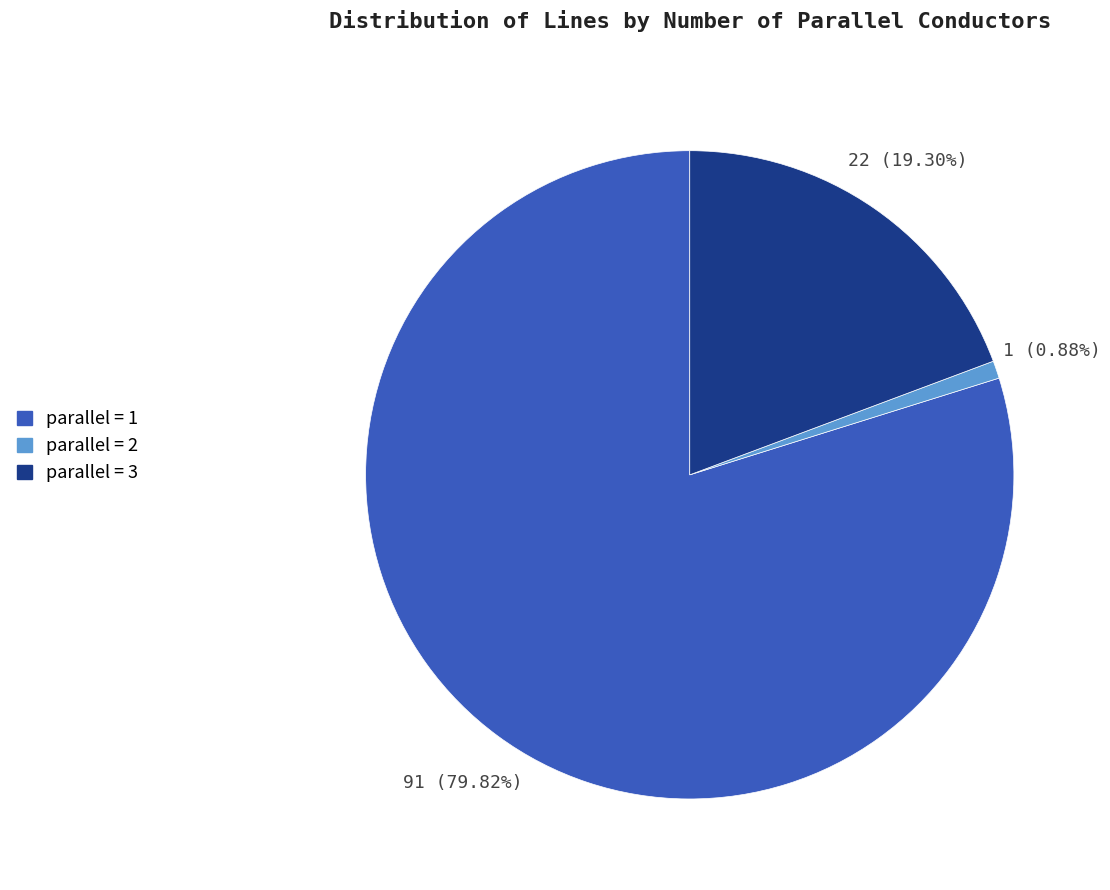

Does any single category account for the majority?

Yes